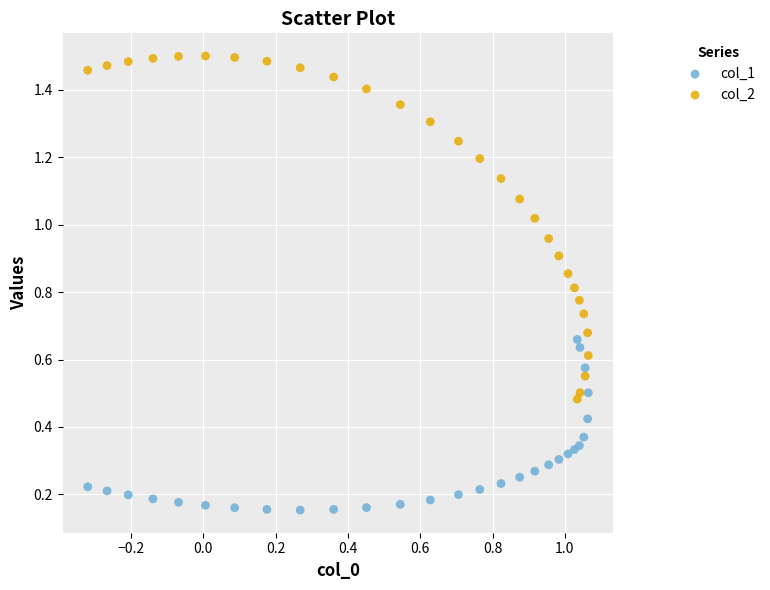

Which series reaches the minimum Y coordinate?

col_1